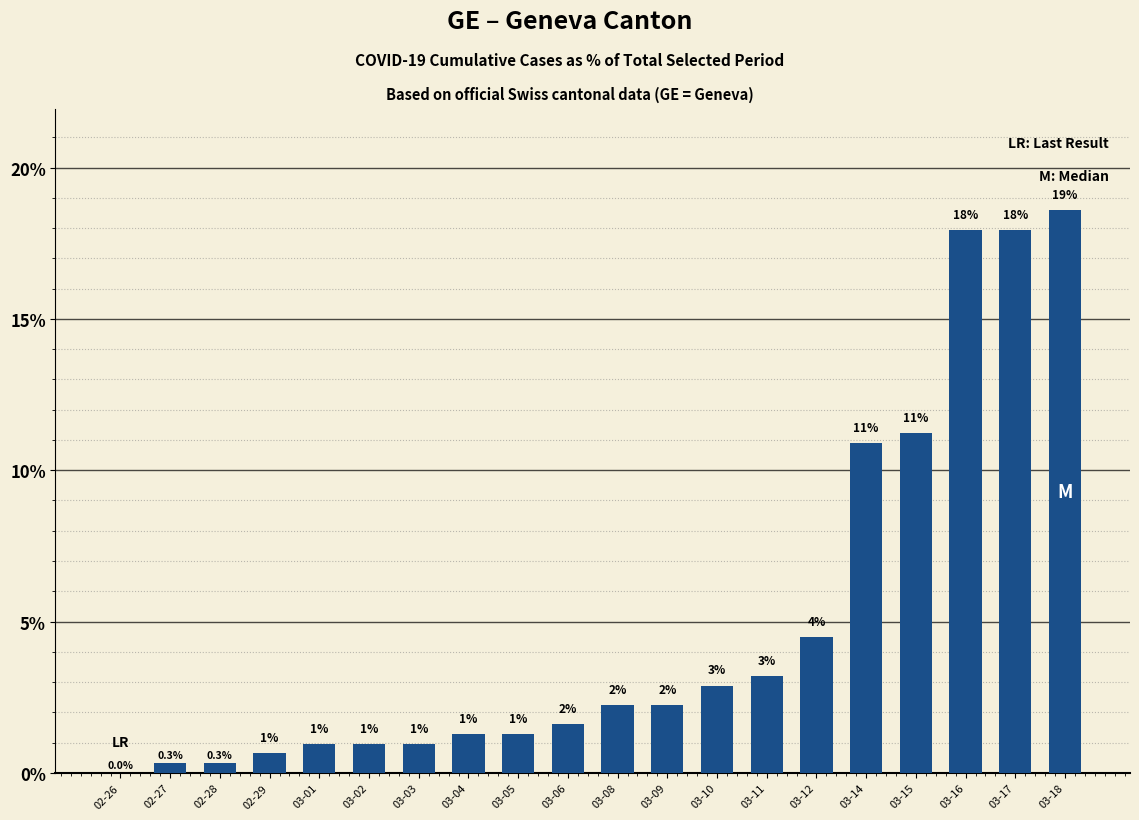

What is the change in value from 02-26 to 03-03?

+1.0